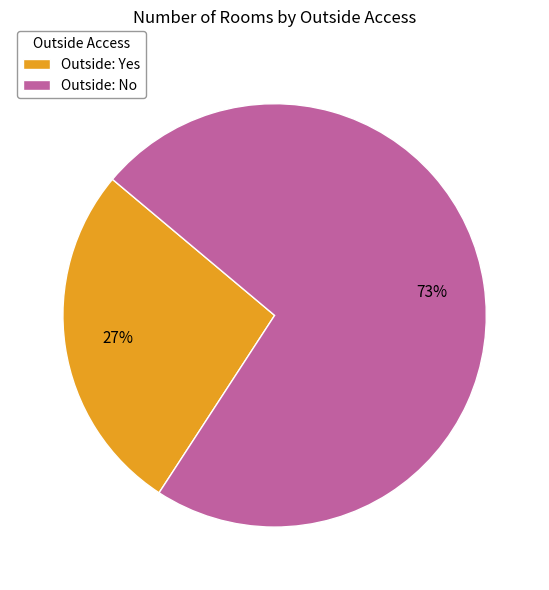

Rank the categories by value from highest to lowest.

Outside: No, Outside: Yes